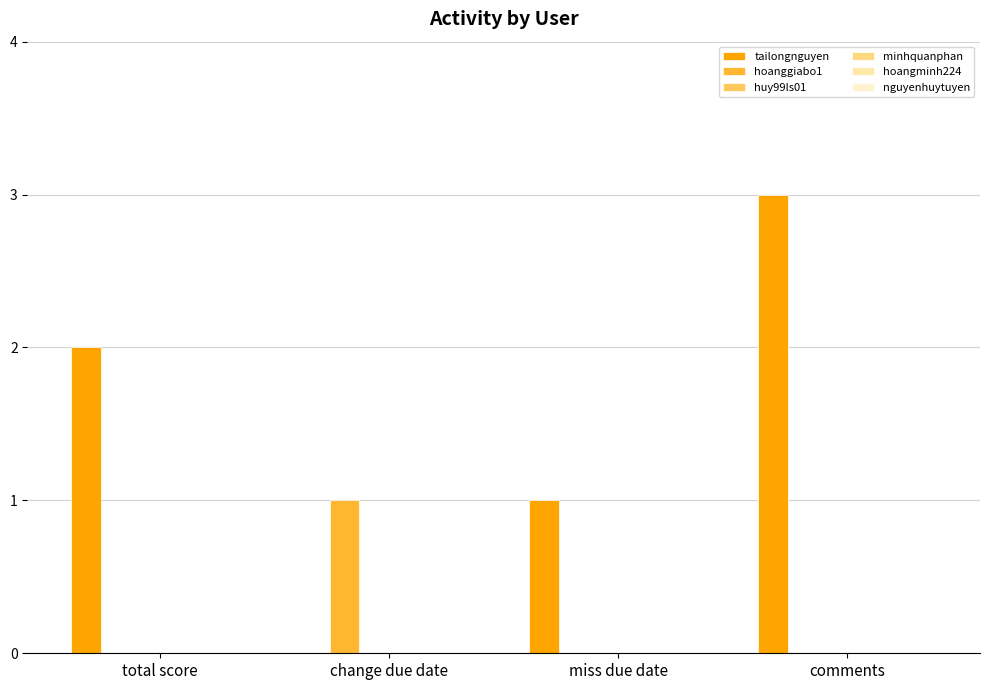

What is the maximum value shown in the chart?

3